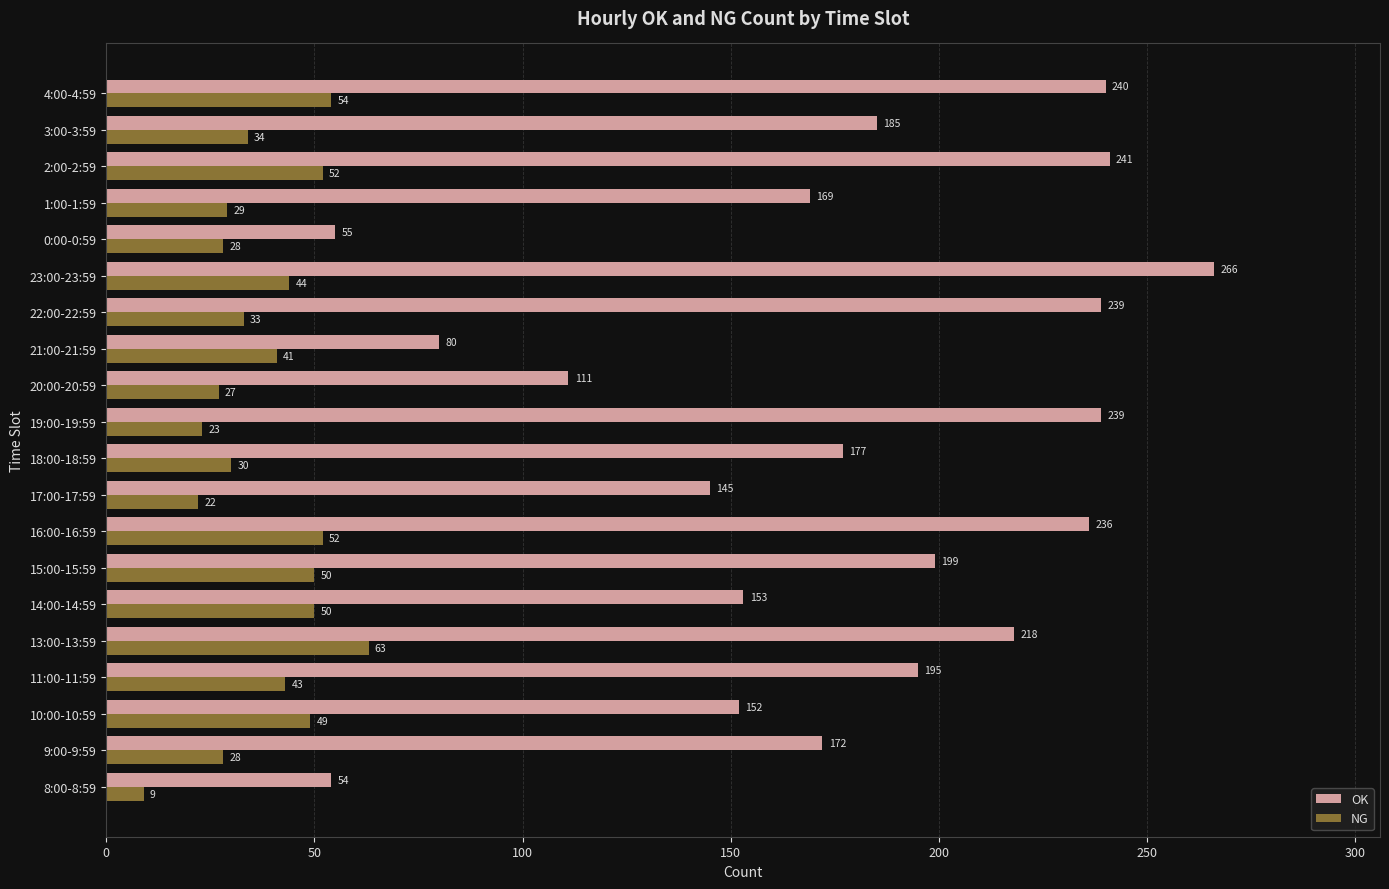

At how many categories does at least one series exceed 38?

20